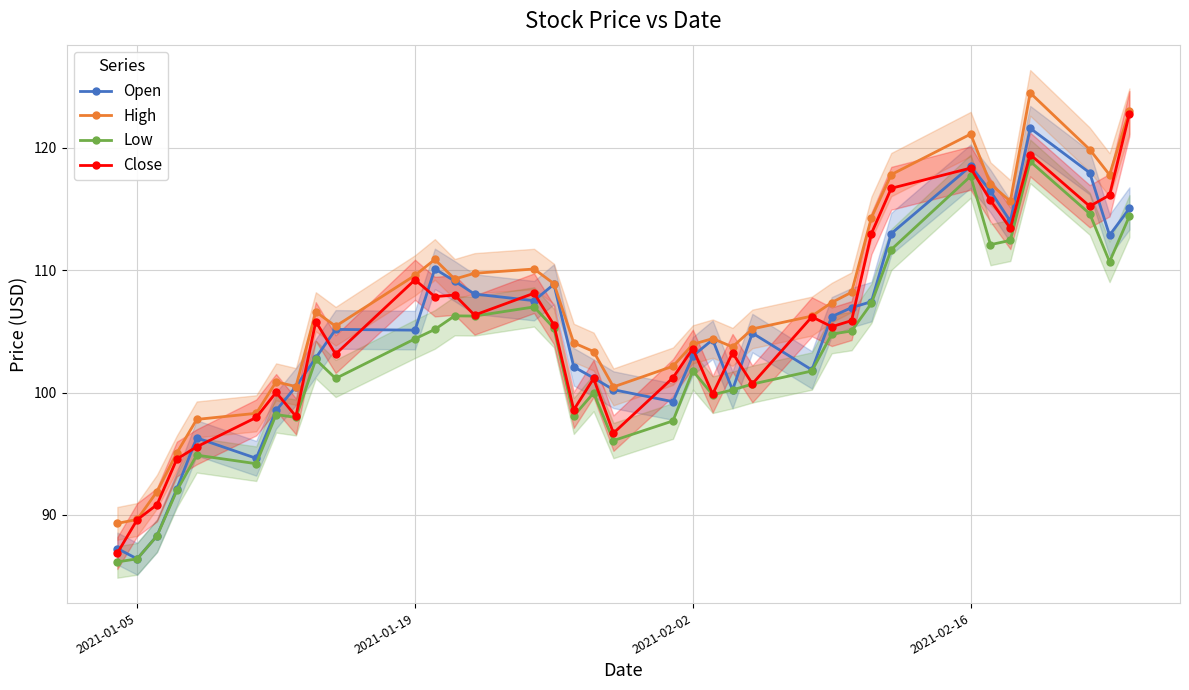

What is the lowest value of the Open series?

86.4